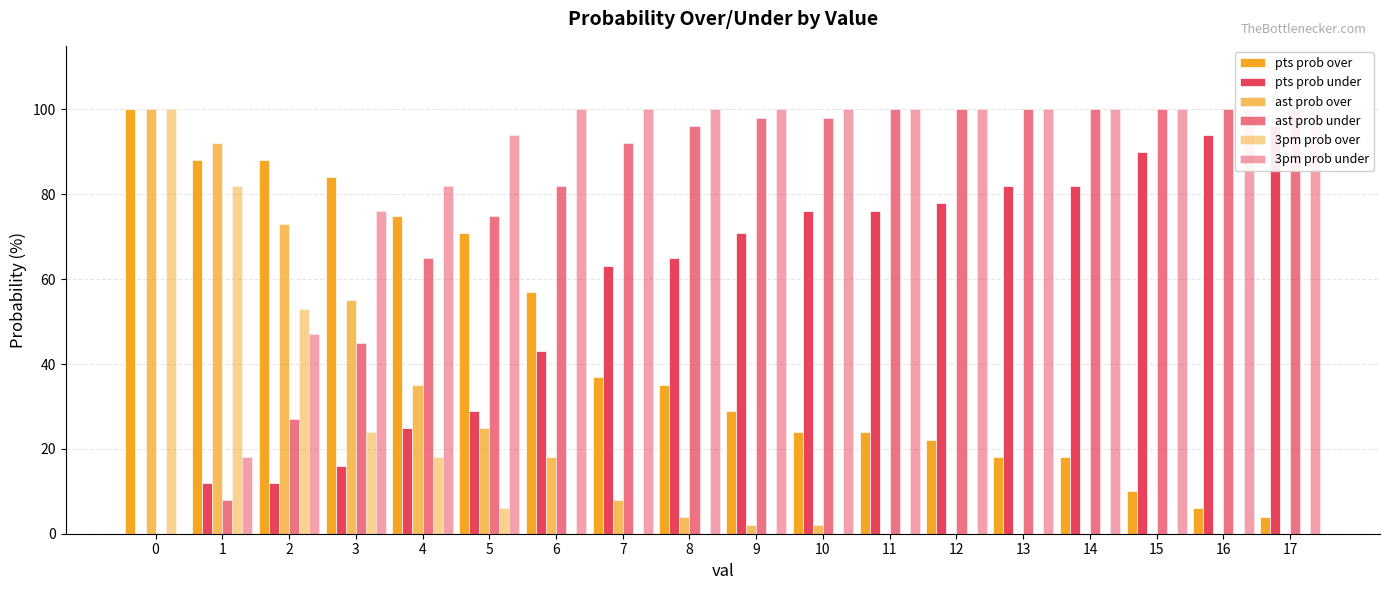

Are the bars grouped side by side (vs. stacked)?

Yes